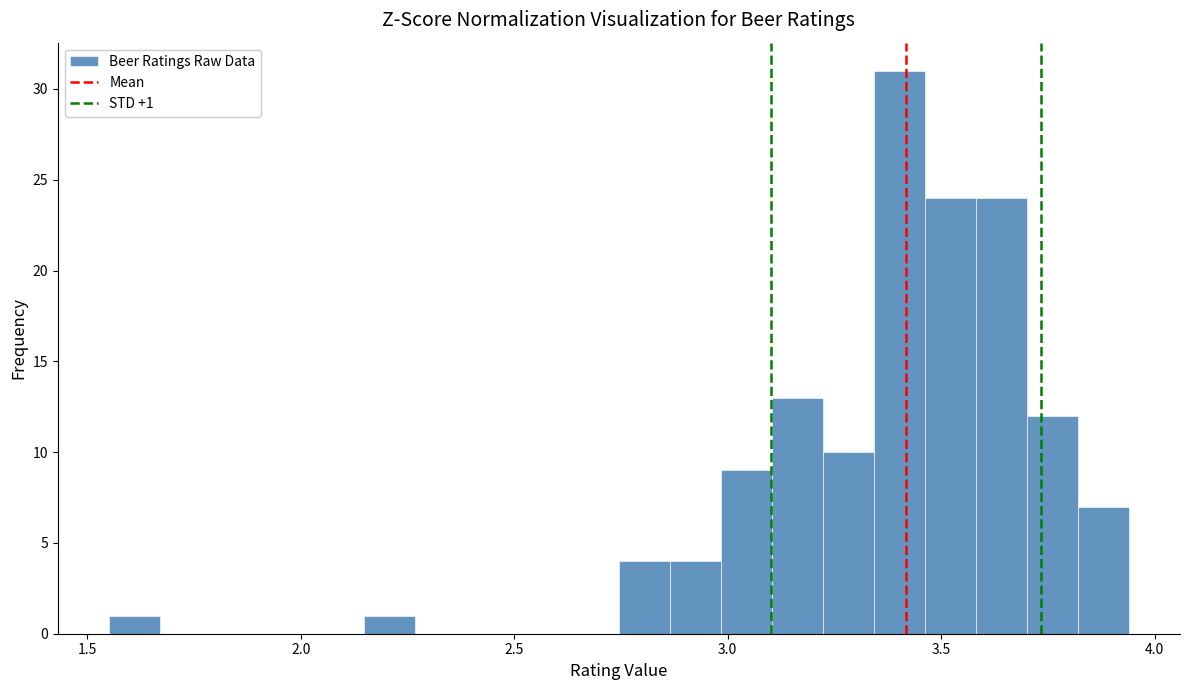

Read against the x-axis, roughly where is the centre of the tallest bar?

3.40